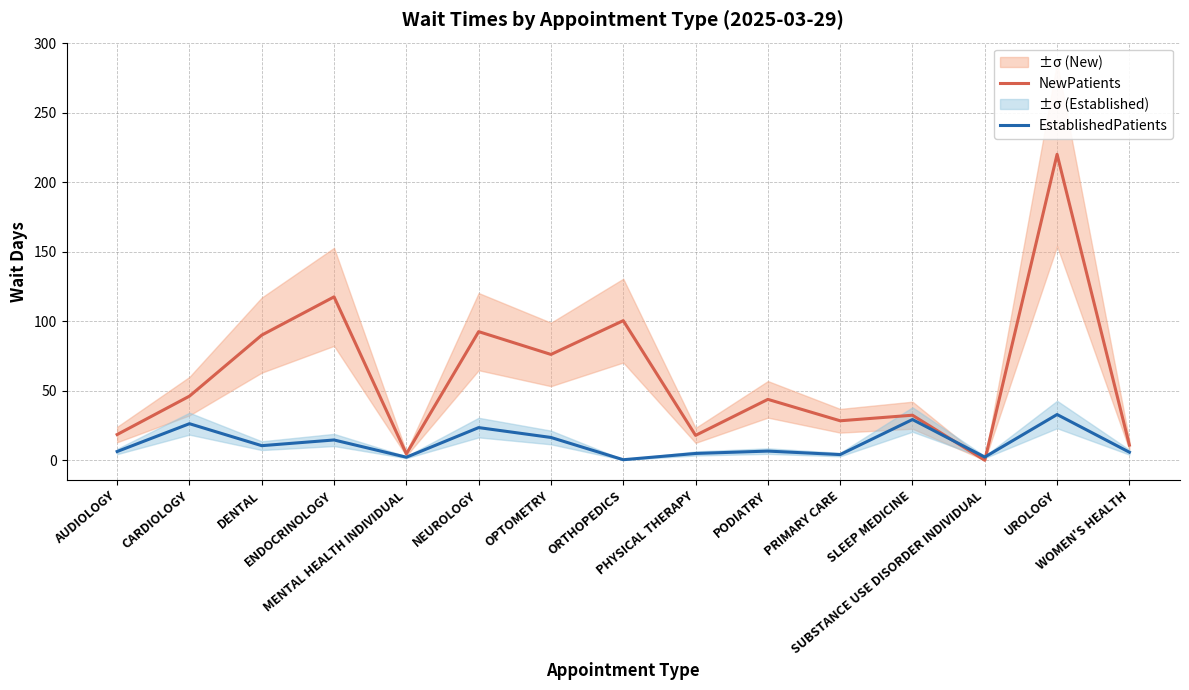

What is the sum of the EstablishedPatients values at CARDIOLOGY and PRIMARY CARE?

30.4